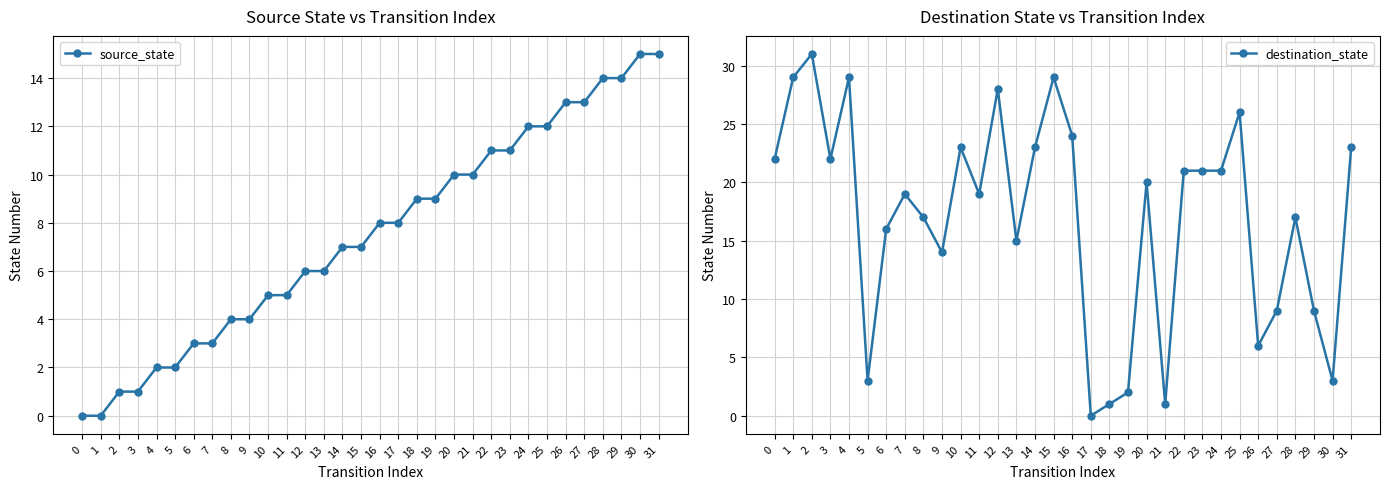

Is the value of source_state at 9 greater than the value of destination_state at 27?

No